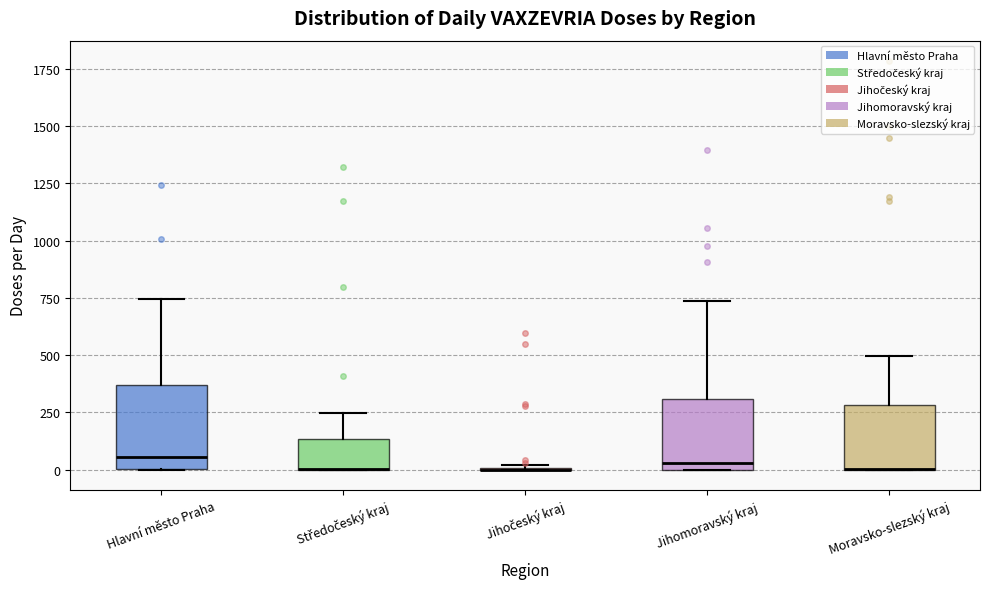

Reading left to right, read every box against the y-axis: the position of its median line, the range the box covers, and the ends of its whiskers. The values are not printed on the chart, so give them approximately, as read against the axis.

Hlavní město Praha: median 50, box 0 to 350, whiskers 0 to 750
Středočeský kraj: median 0 (drawn on the box's lower edge), box 0 to 150, whiskers 0 to 250
Jihočeský kraj: box collapsed to a line at 0, whiskers 0 to 0
Jihomoravský kraj: median 50, box 0 to 300, whiskers 0 to 750
Moravsko-slezský kraj: median 0 (drawn on the box's lower edge), box 0 to 300, whiskers 0 to 500